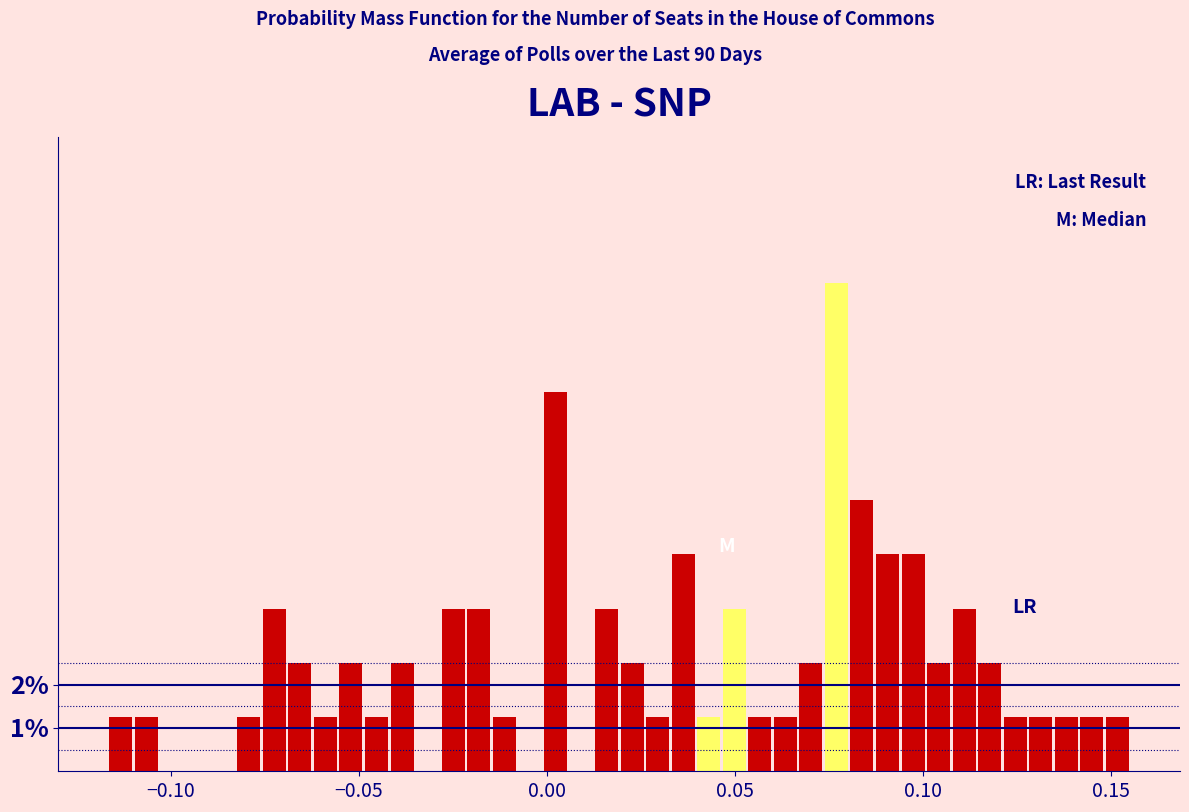

Around what value on the x-axis is the tallest bar? Give the approximate position of its centre, as read against the axis.

0.075